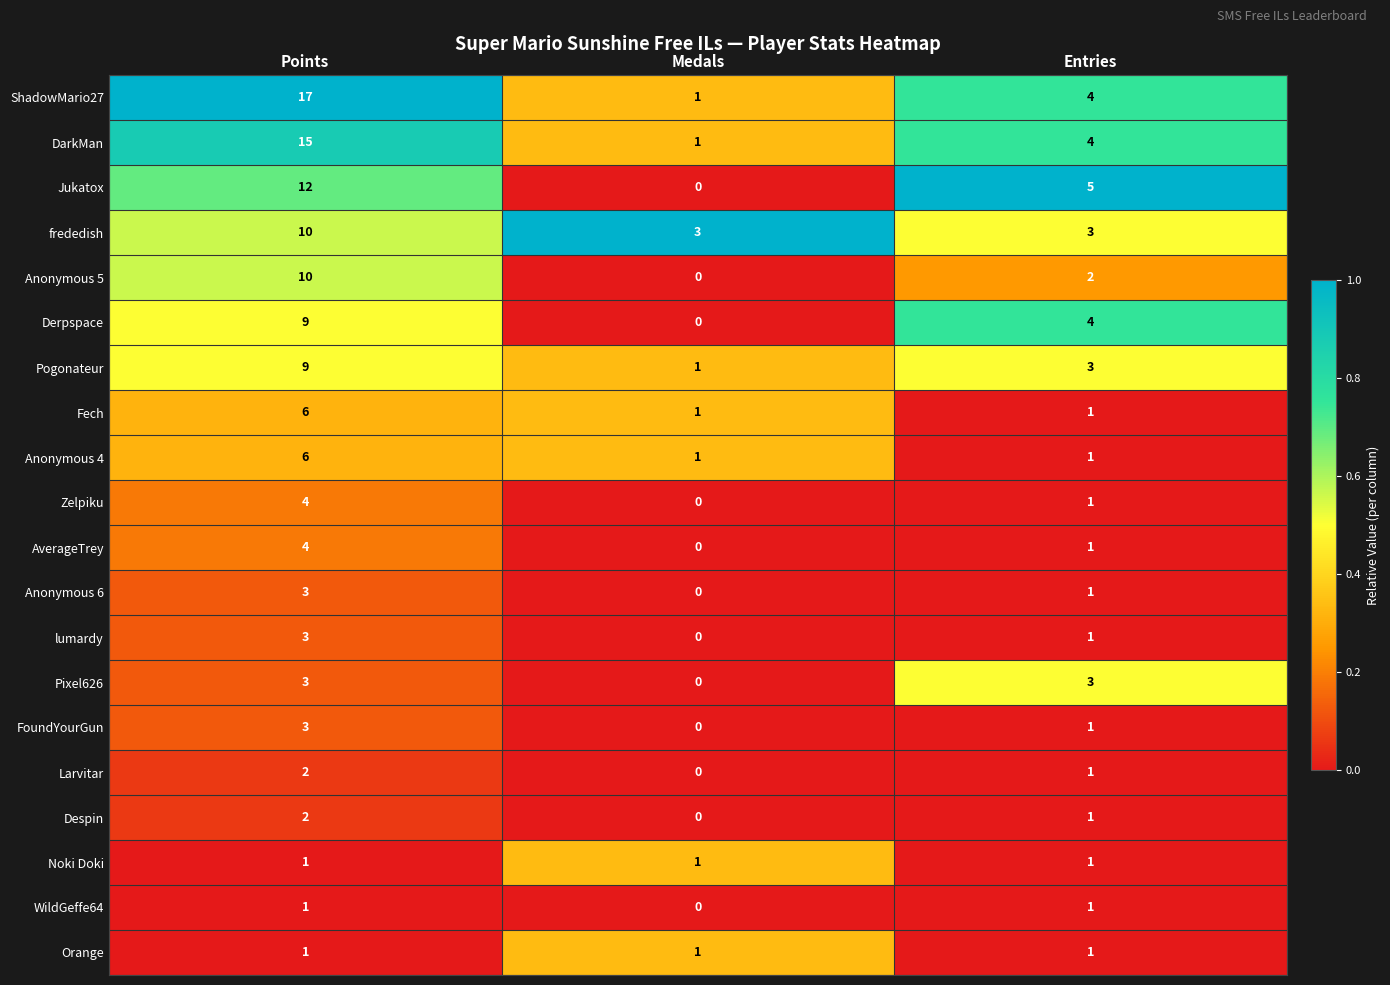

Is the value of Derpspace at Entries greater than the value of DarkMan at Medals?

Yes